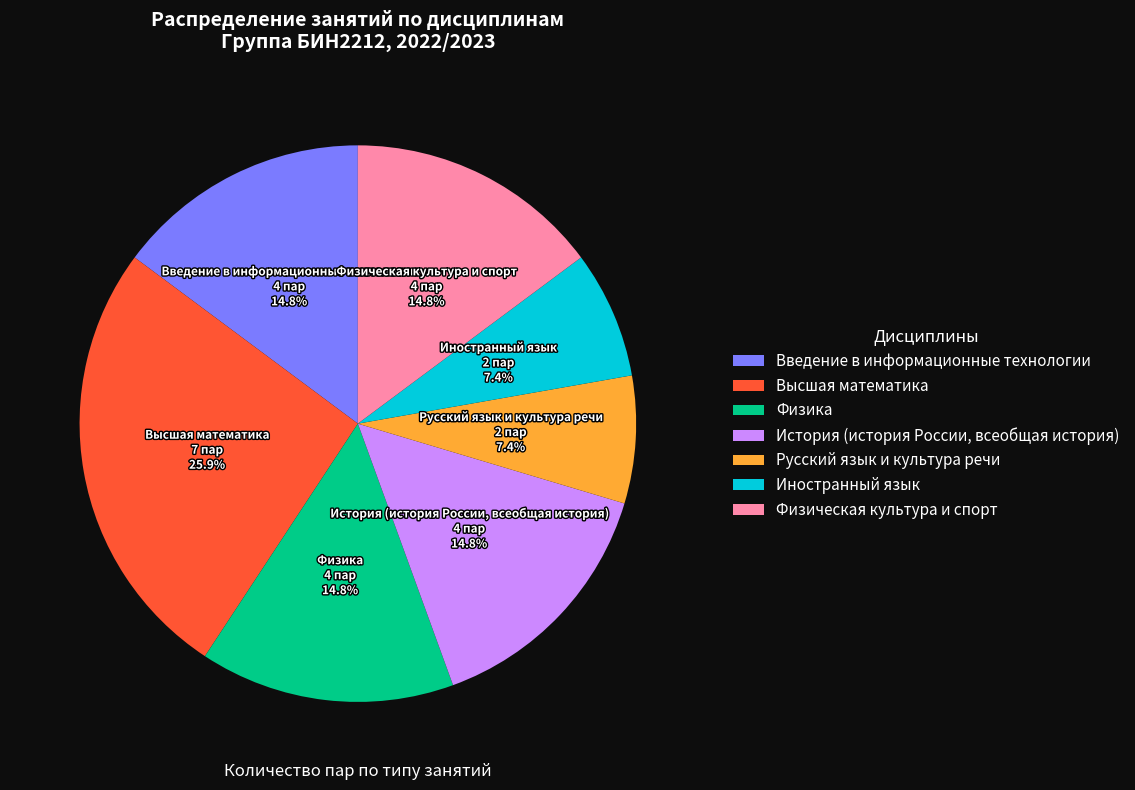

To the nearest percent, what is the average slice percentage?

14%